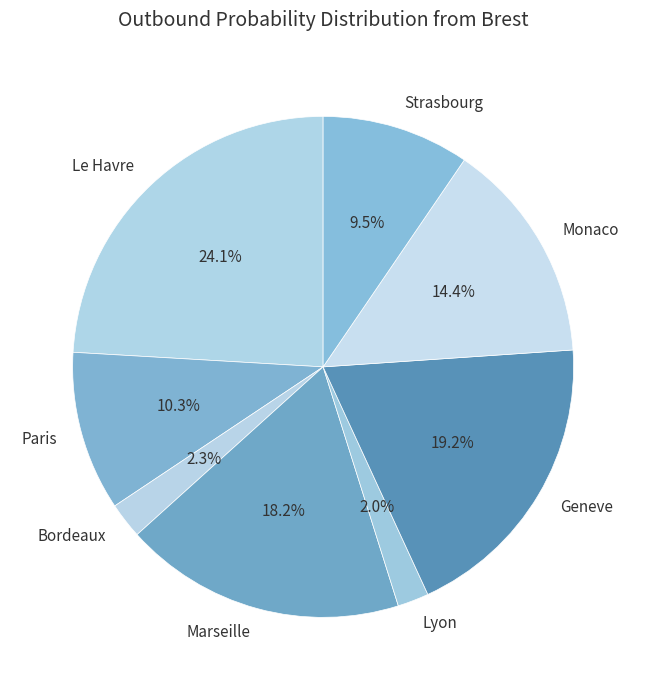

How many segments does this pie chart have?

8